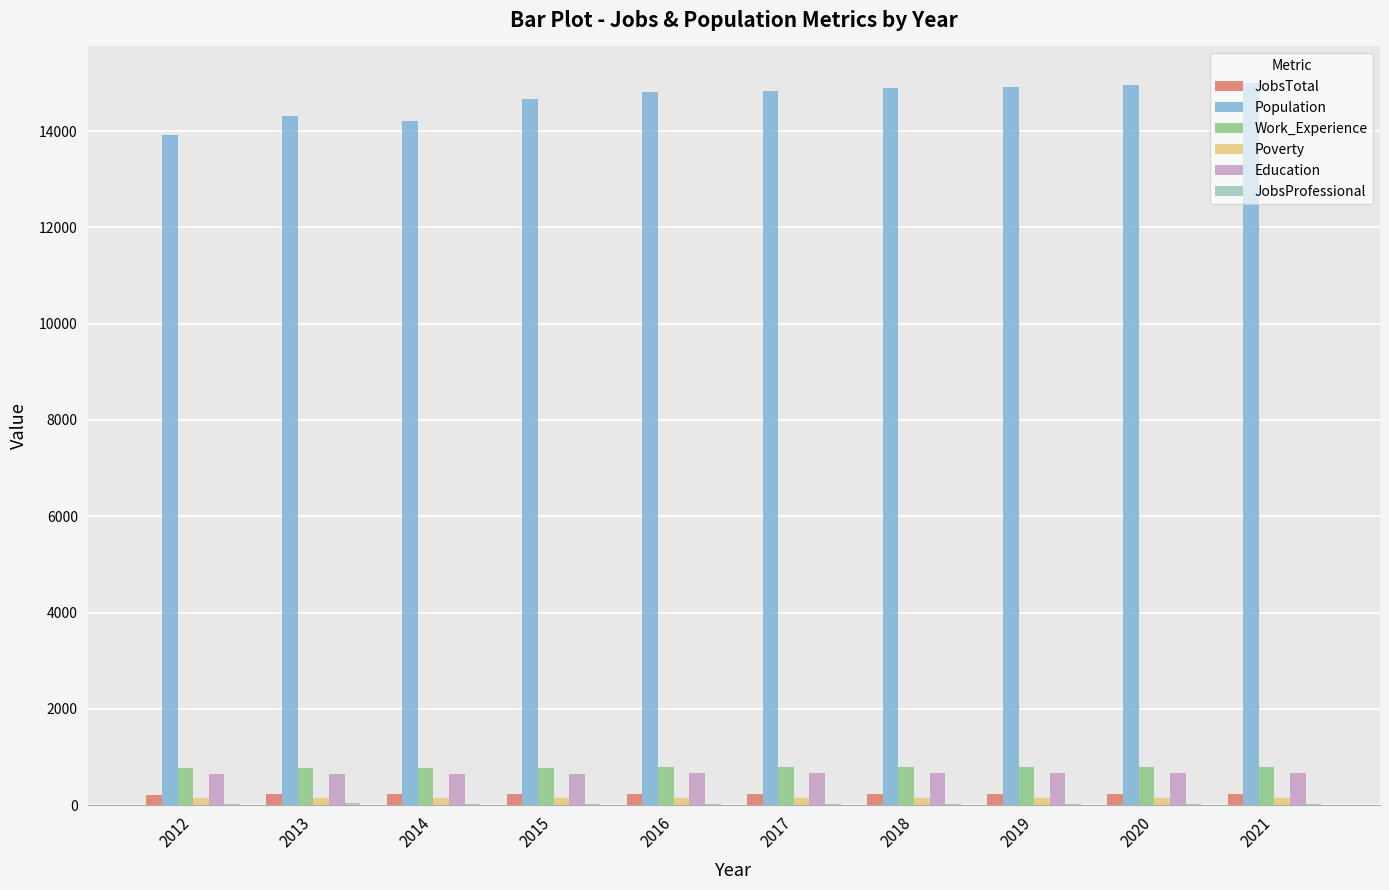

What value does the Work_Experience series have at 2013?

762